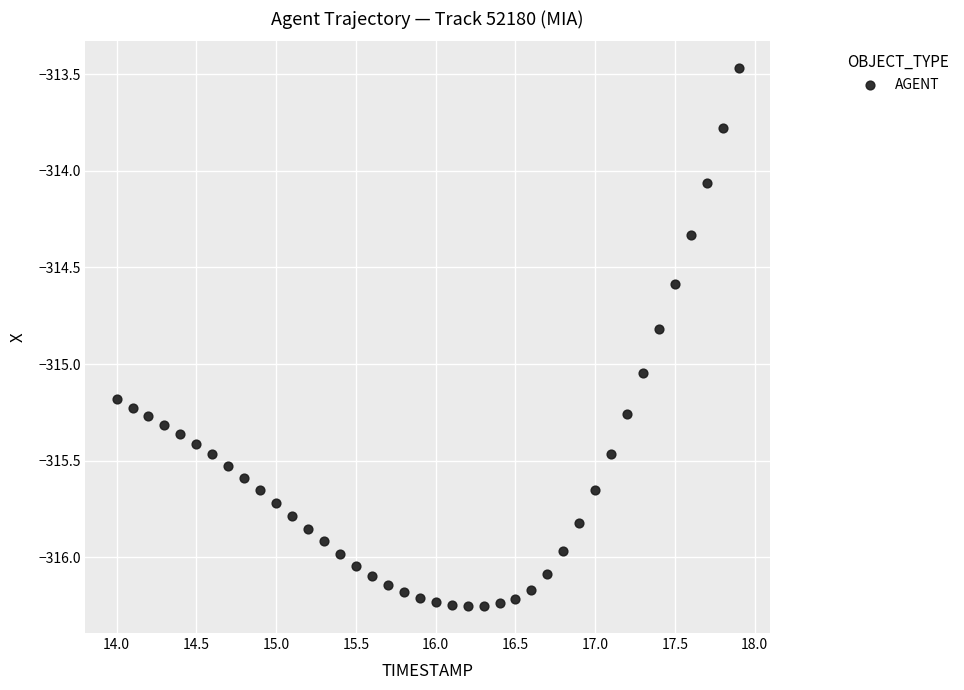

What is the range of Y values (max minus min)?

2.8